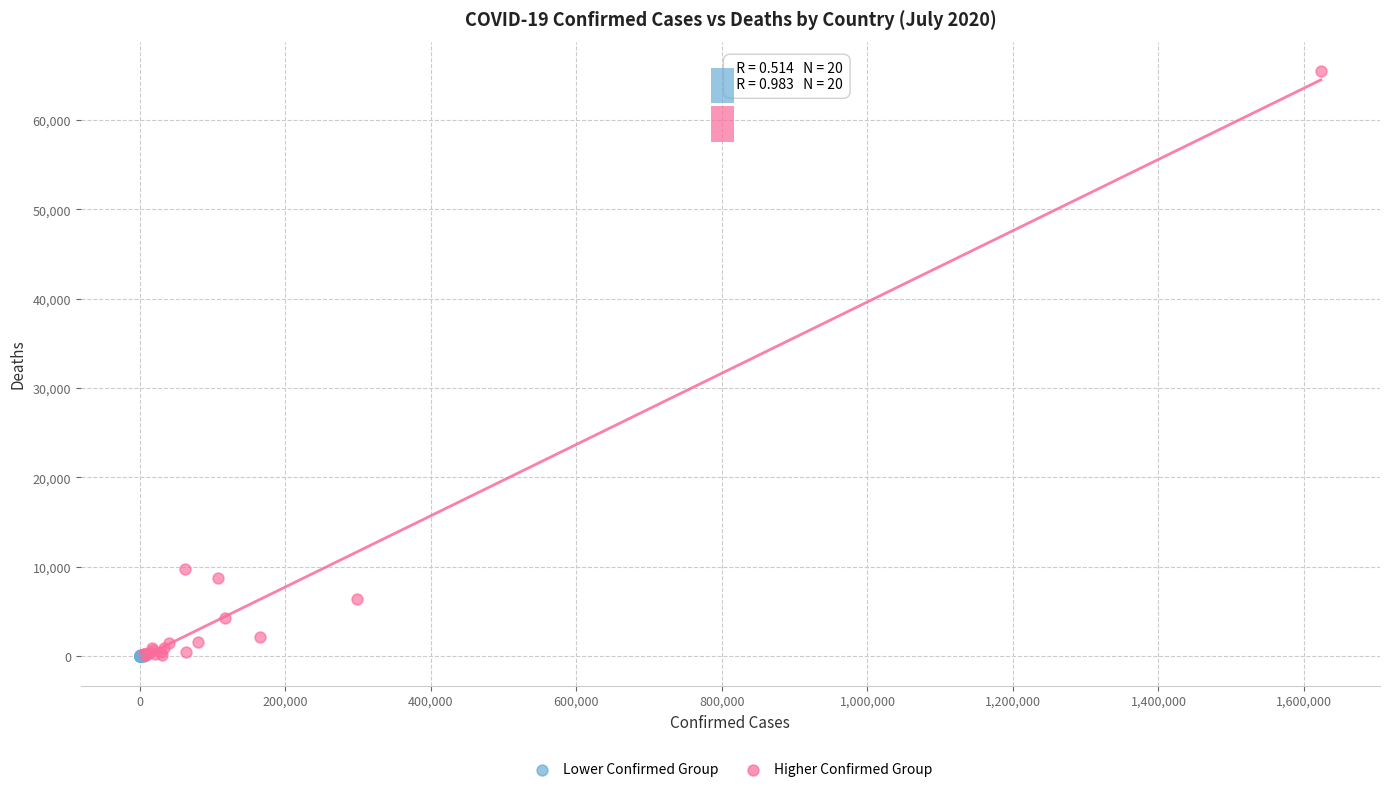

Which series has the largest Y range (max minus min)?

Higher Confirmed Group